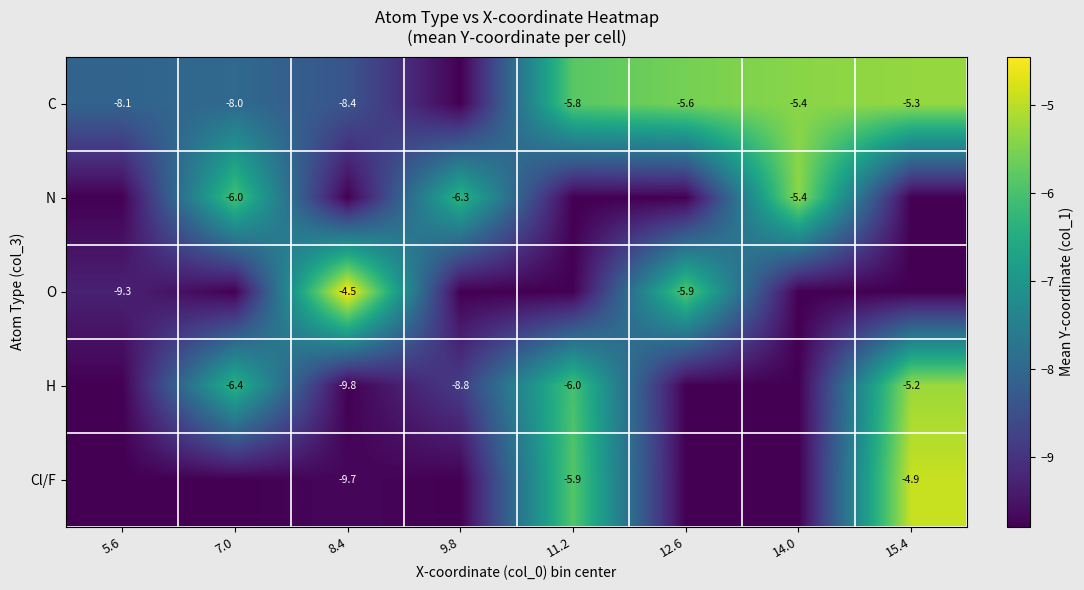

Where does the O series first go above -9?

8.4